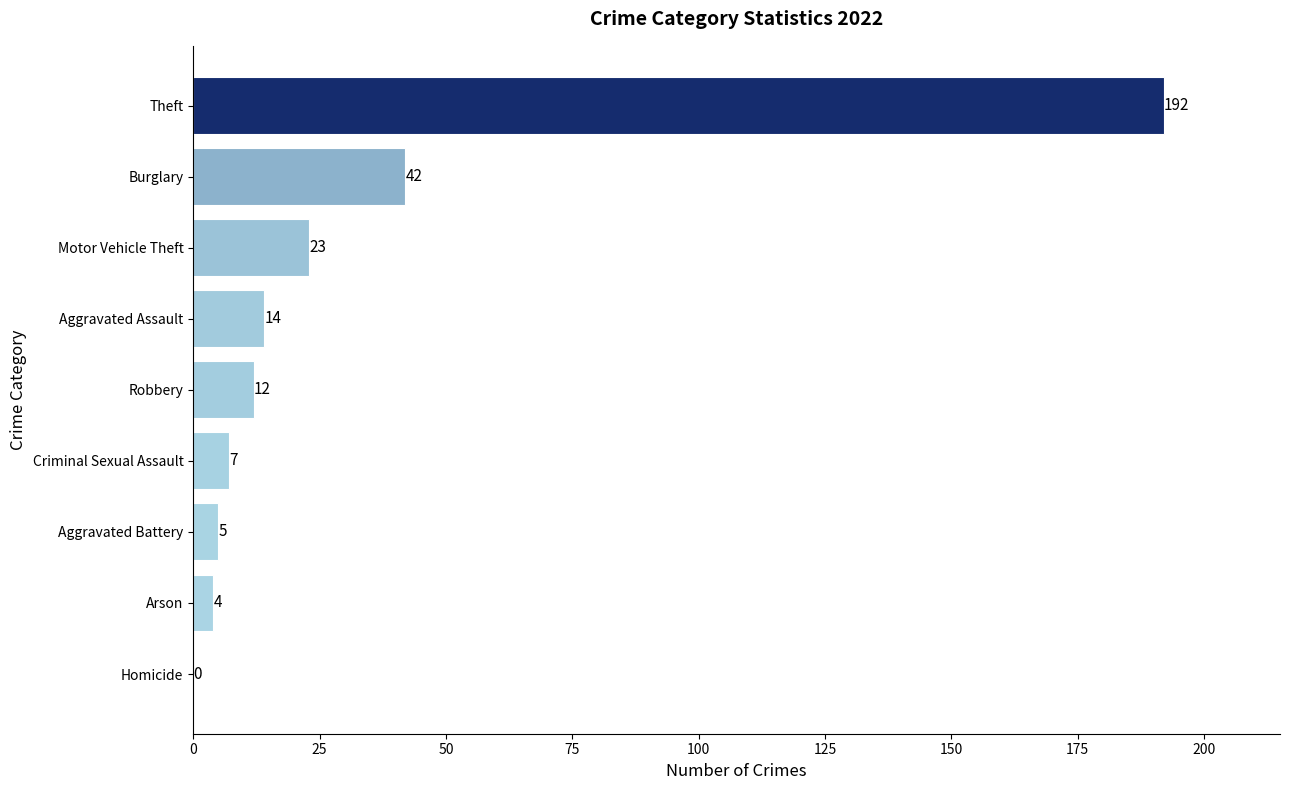

At which category does the chart reach its peak across all series?

Theft